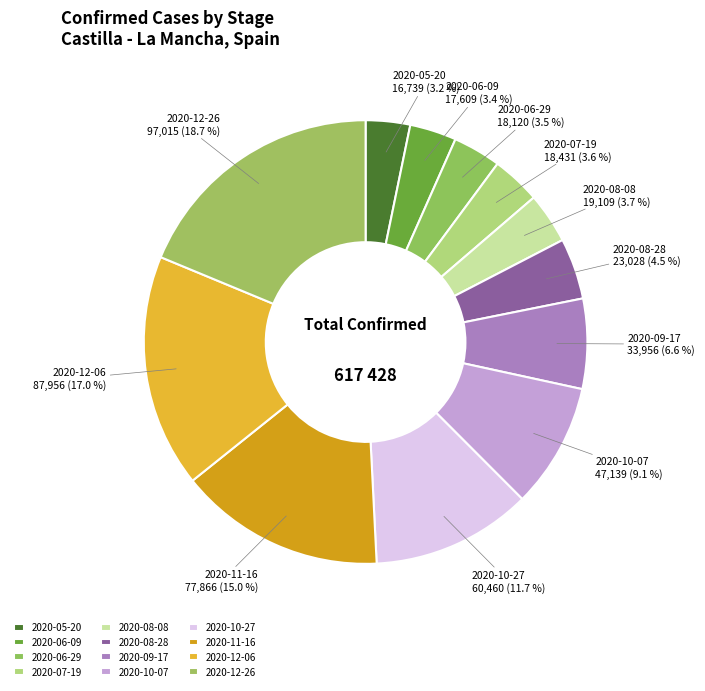

What percentage do 2020-10-07 and 2020-05-20 together represent?

12.3%